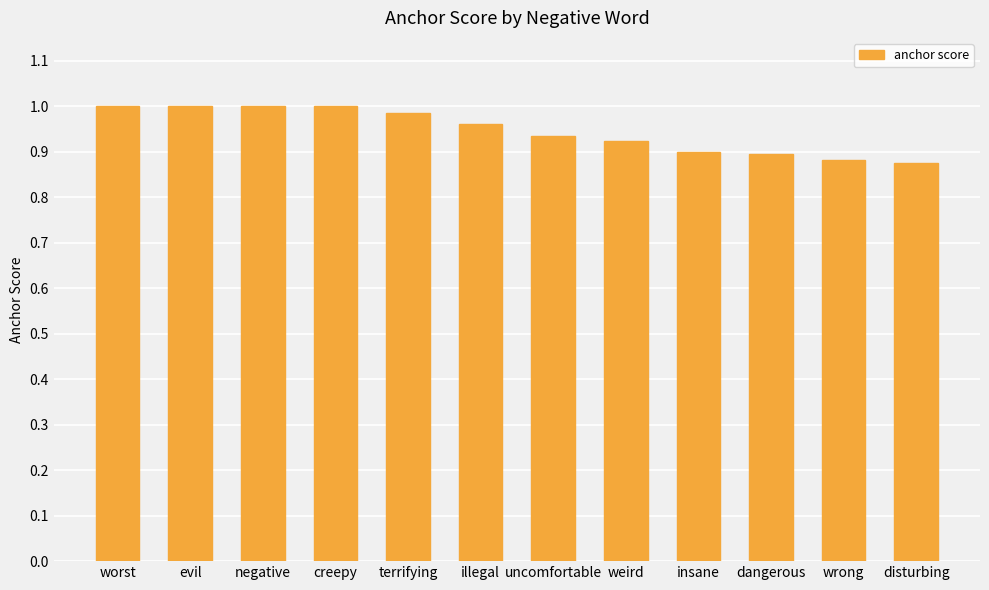

What is the sum of all values?

11.4